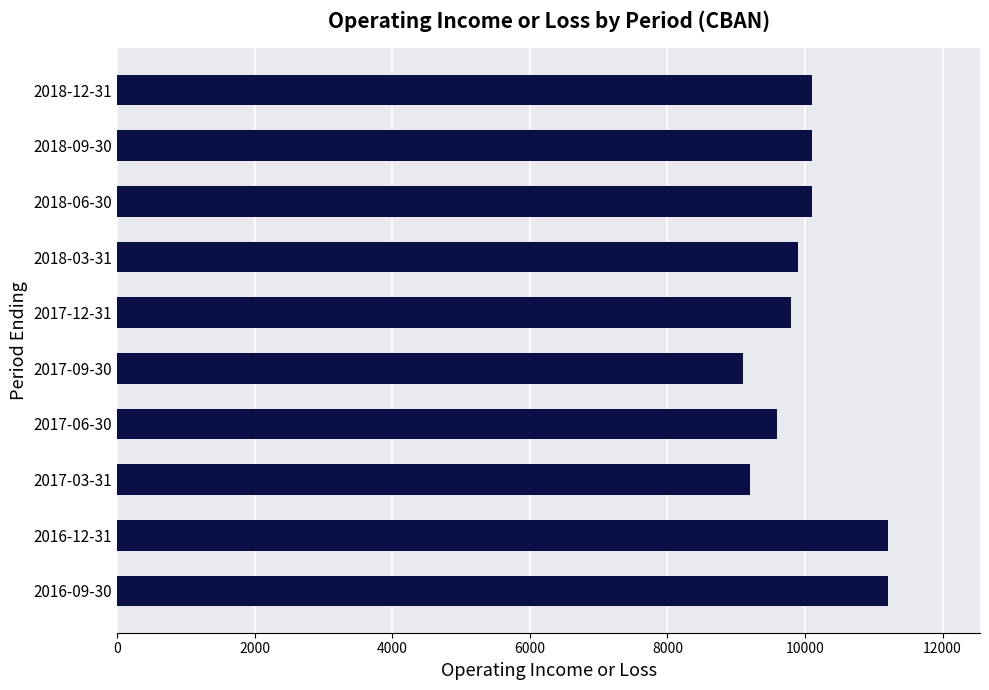

What is the average value?

10030